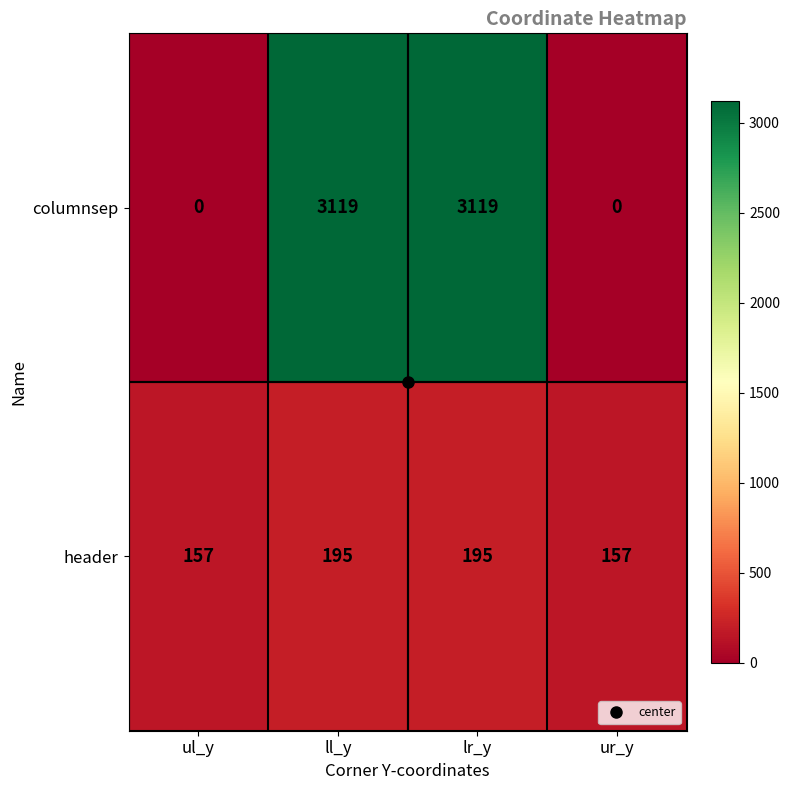

At ll_y, list the series in order from smallest to largest.

header, columnsep